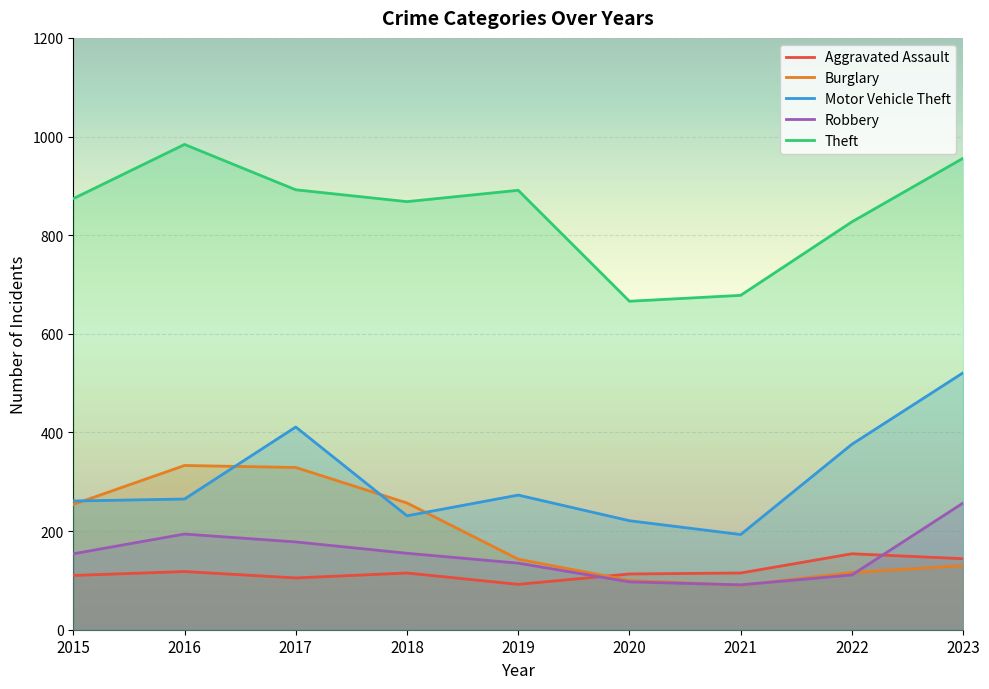

What is the average value of the Motor Vehicle Theft series?

306